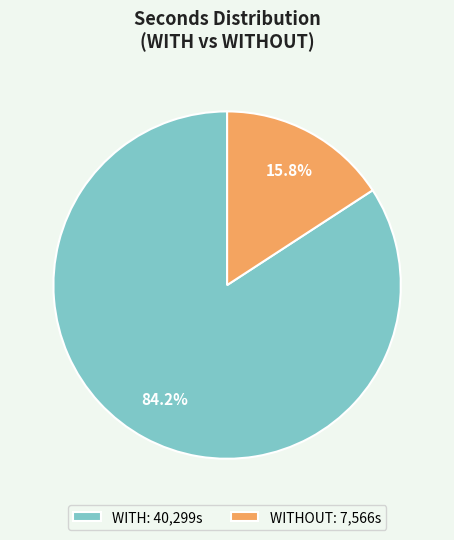

How many slices are in this pie chart?

2